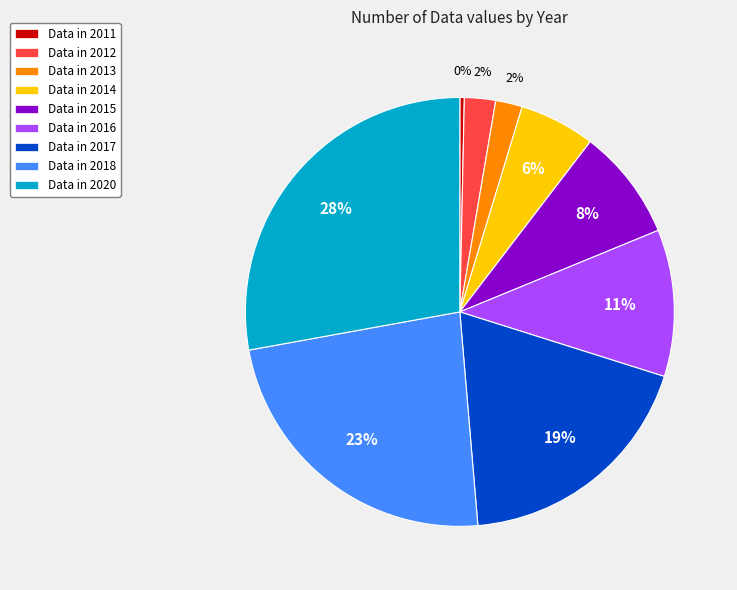

To the nearest percent, what is the average slice percentage?

11%